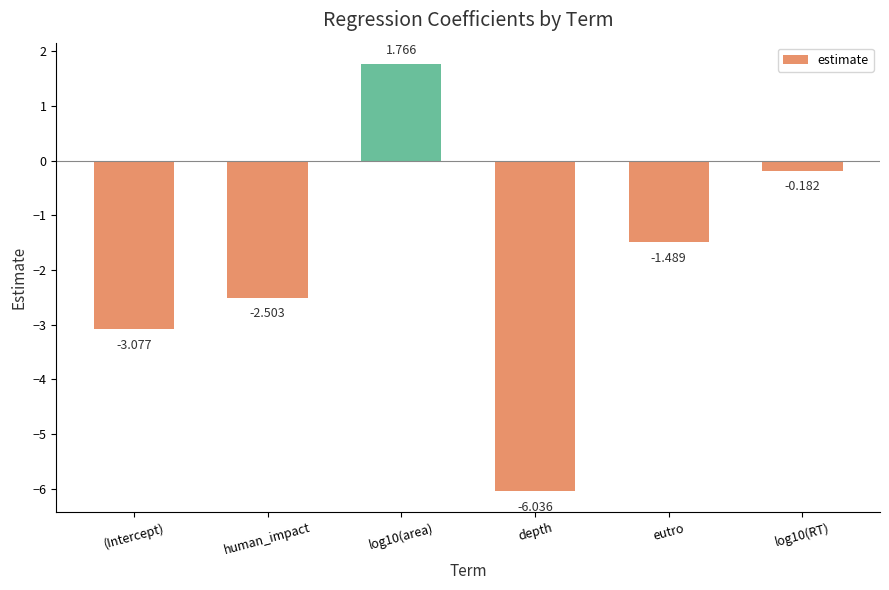

Which category has the lowest value across all series?

depth